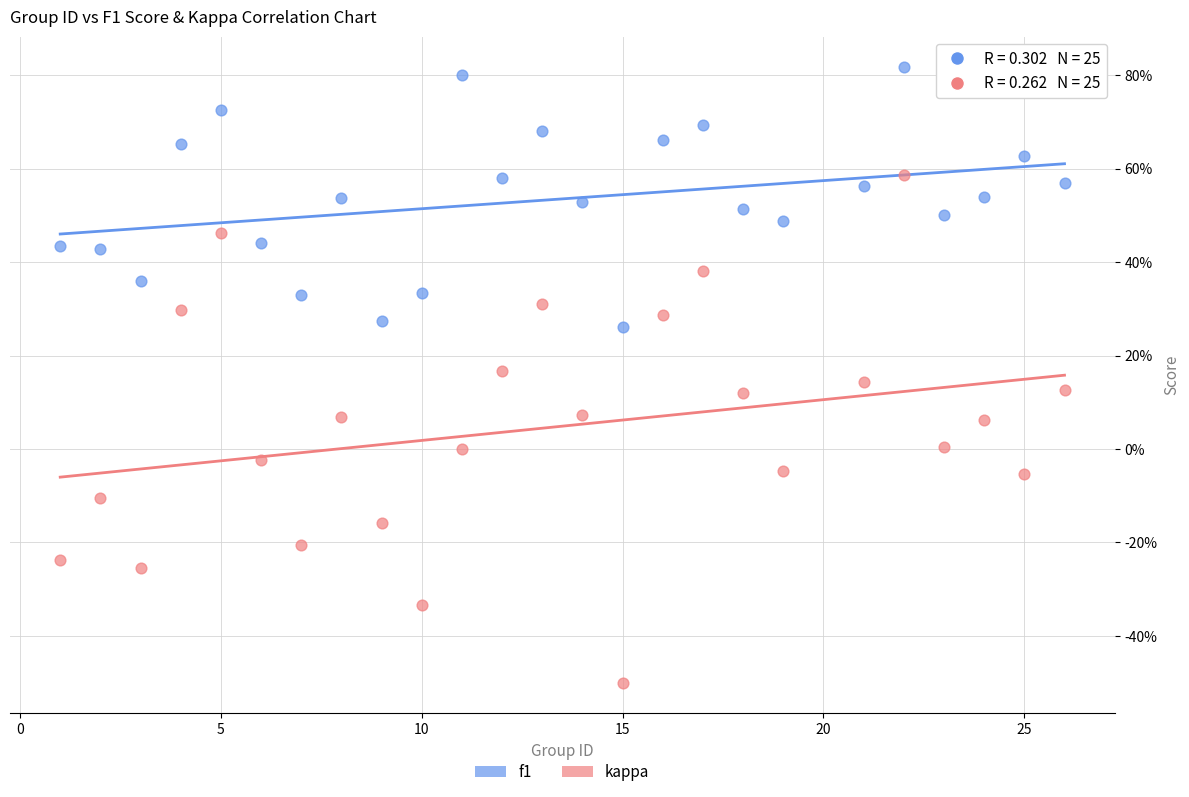

Which series has the widest spread of Y values?

kappa